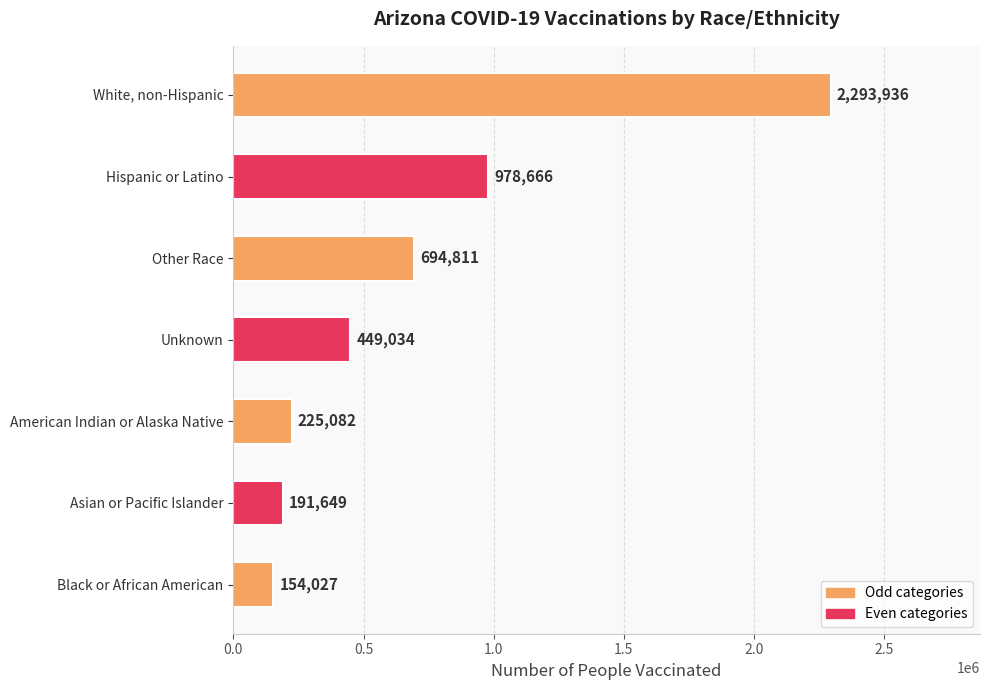

What is the ratio of the value at American Indian or Alaska Native to the value at Other Race?

0.3